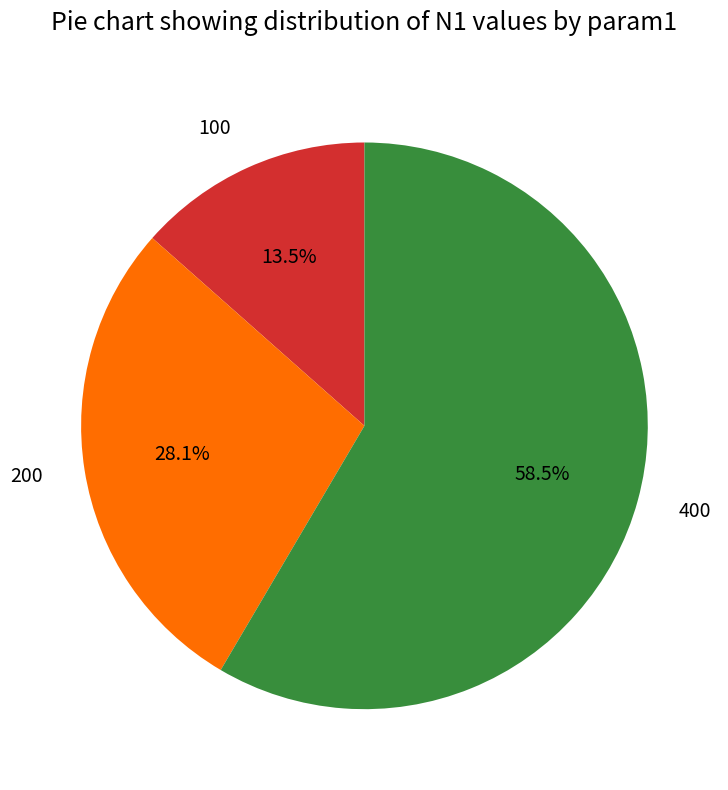

Which slice is the largest?

400